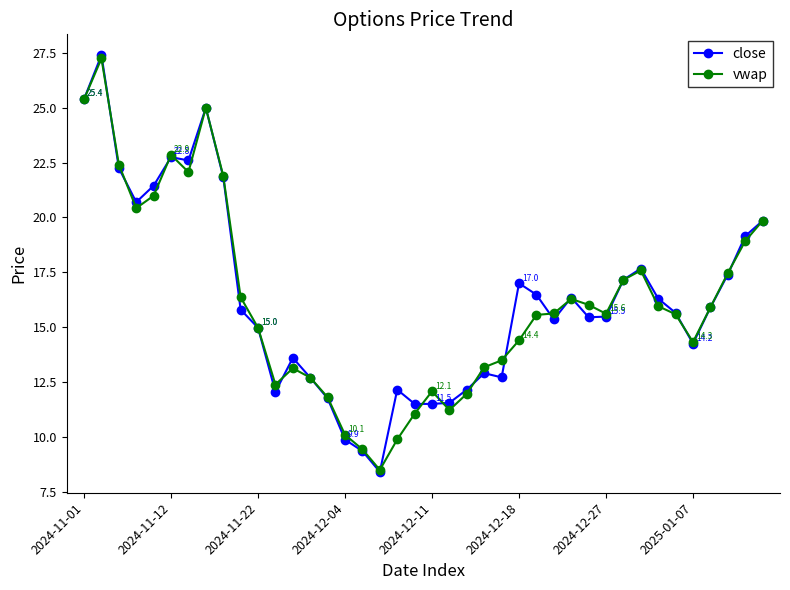

What is the smallest value displayed?

8.4